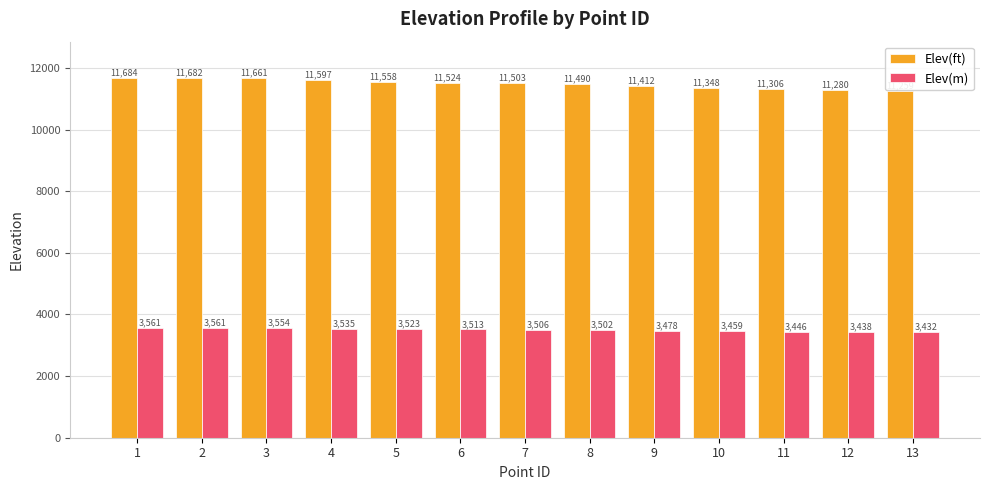

What is the spread (max minus min) of values at 9?

7933.7